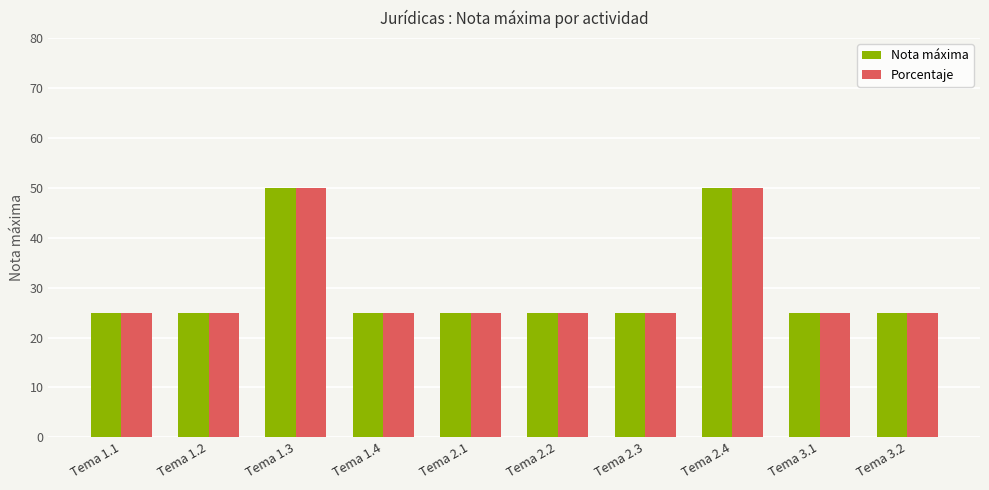

What is the minimum value shown in the chart?

25